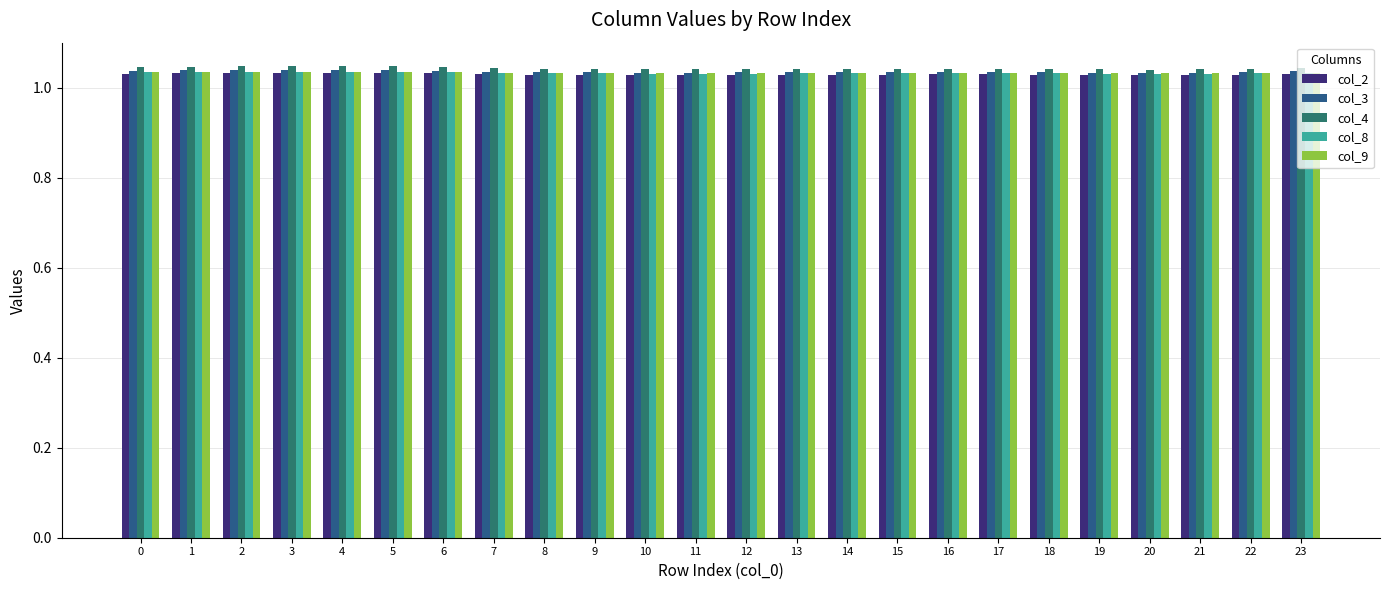

Does the chart contain stacked bars?

No